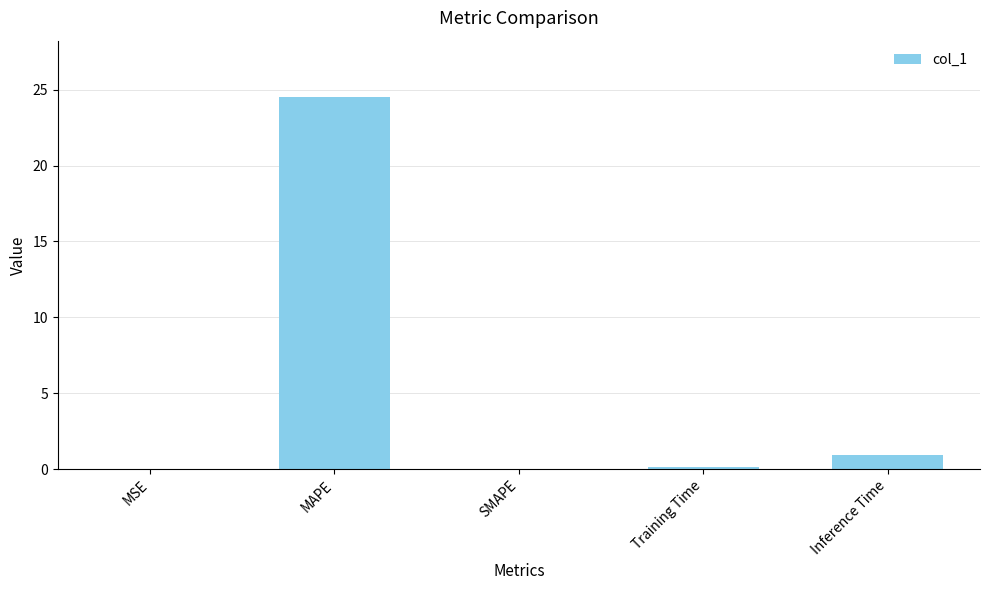

What is the average value?

5.1